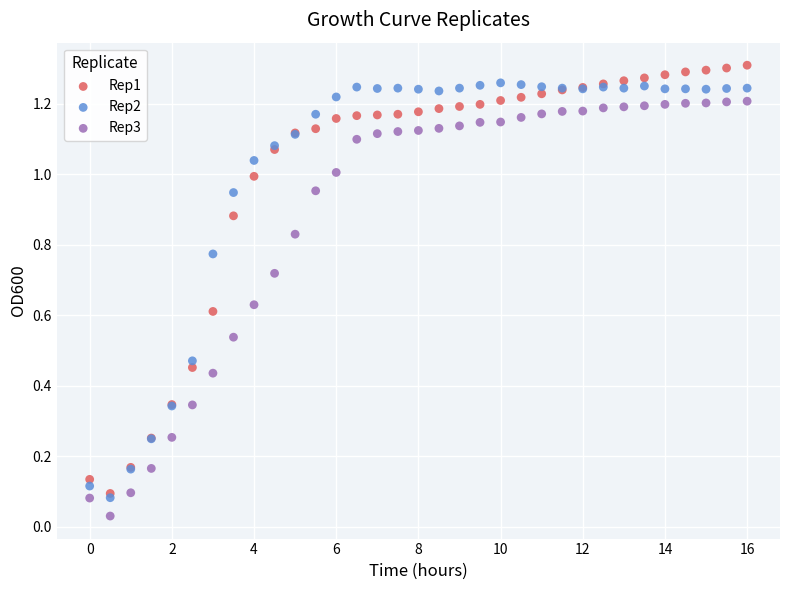

Which series contains the lowest Y value?

Rep3